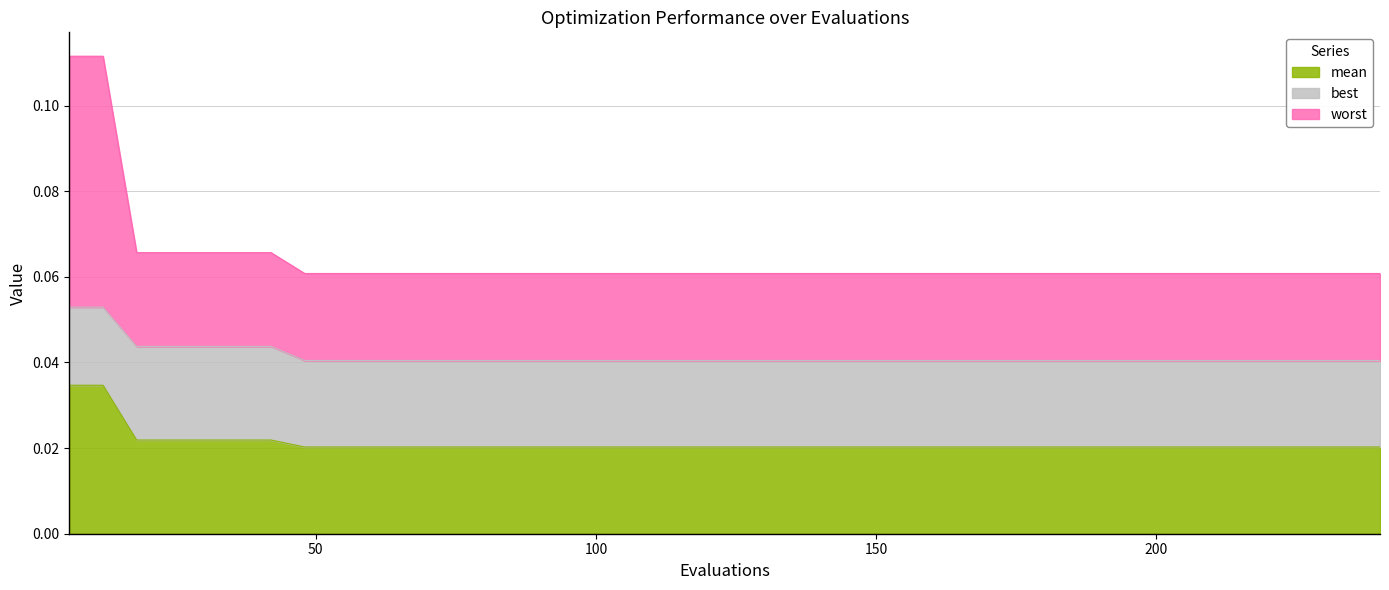

What are all the series names shown in the legend?

mean, best, worst